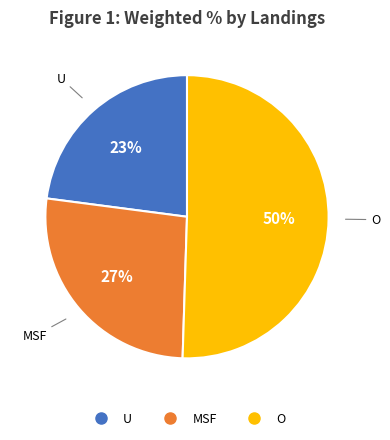

True or false: U accounts for 17% of the total.

False